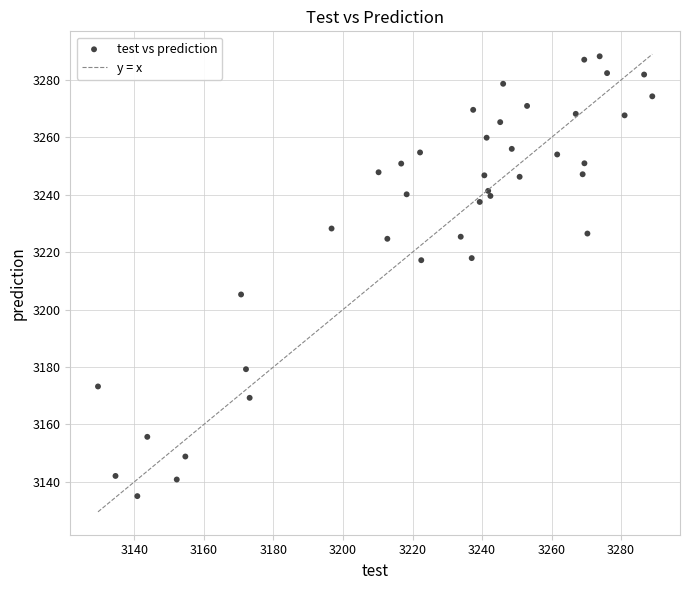

What is the range of X values (max minus min)?

159.4